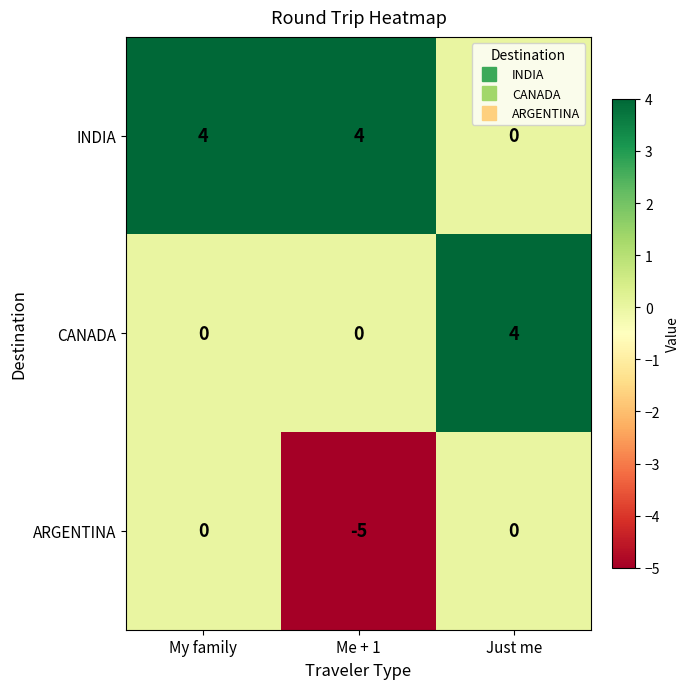

Rank the series by their average value, from lowest to highest.

ARGENTINA, CANADA, INDIA